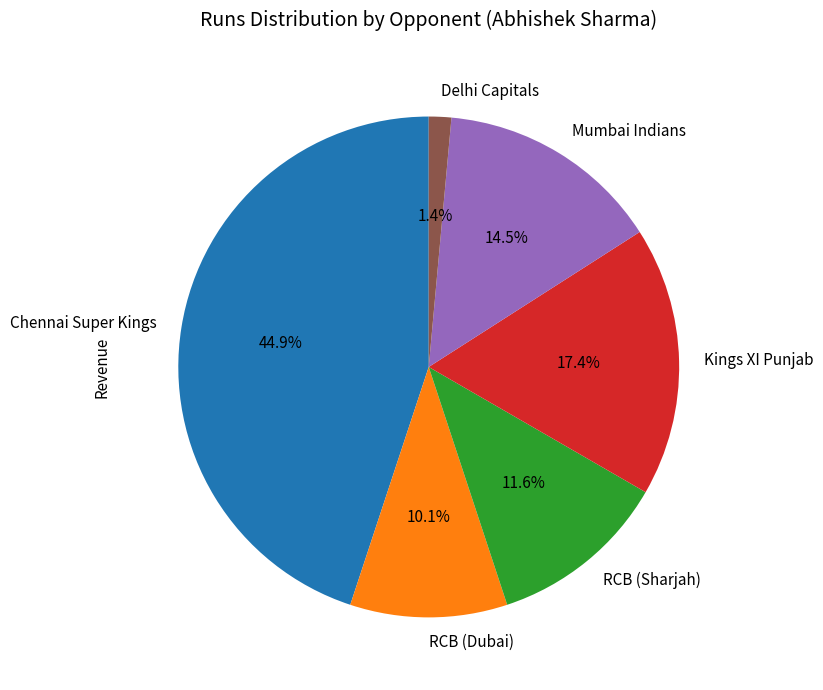

Is there a majority slice in this chart?

No